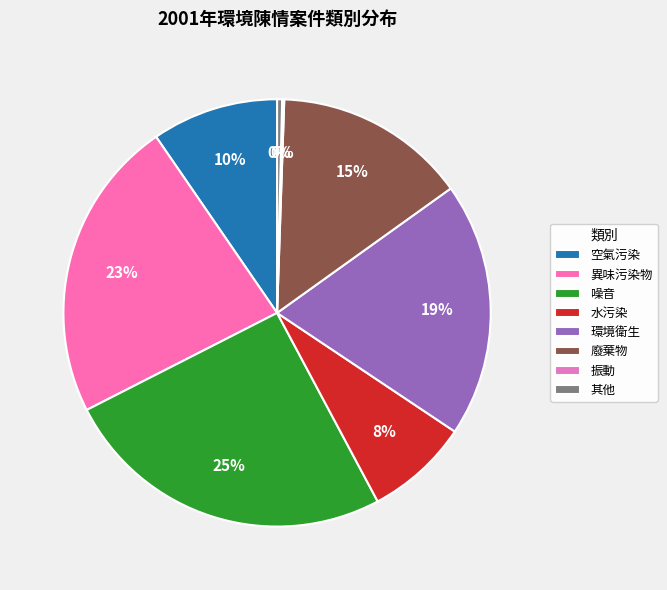

Which slice is the largest?

噪音